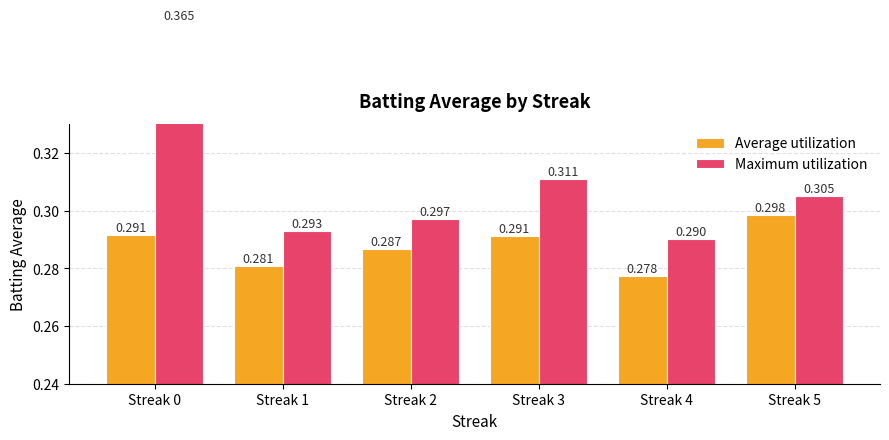

Is it true that Average utilization equals 0.5 at Streak 0?

False